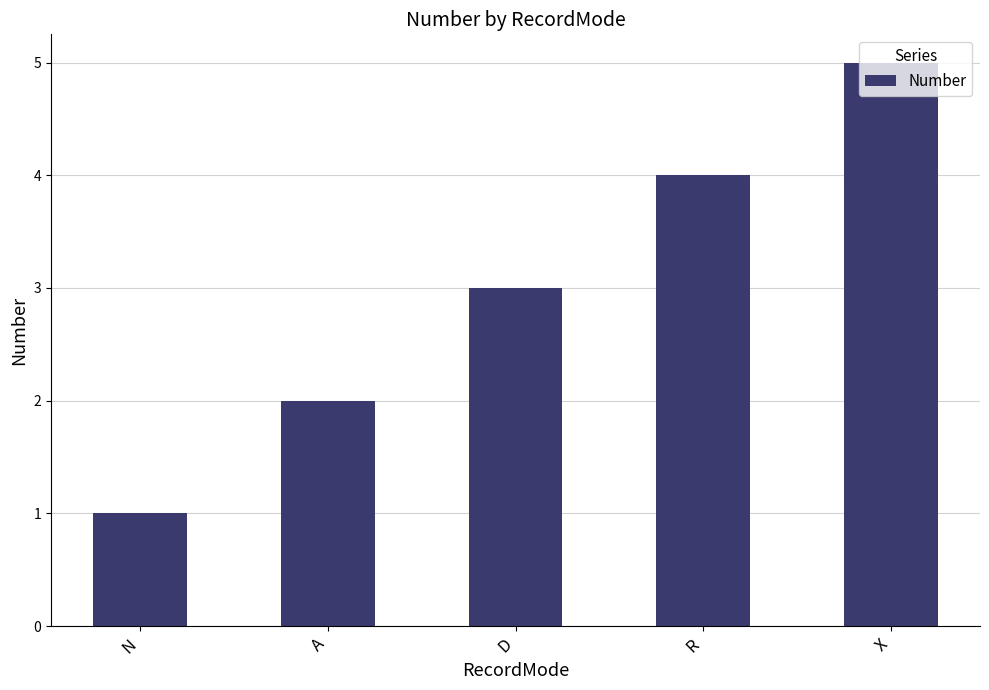

What is the label of the 1st bar from the right?

X